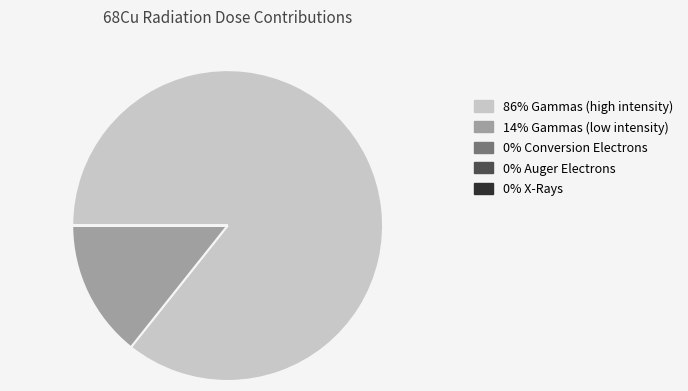

Is there a majority slice in this chart?

Yes